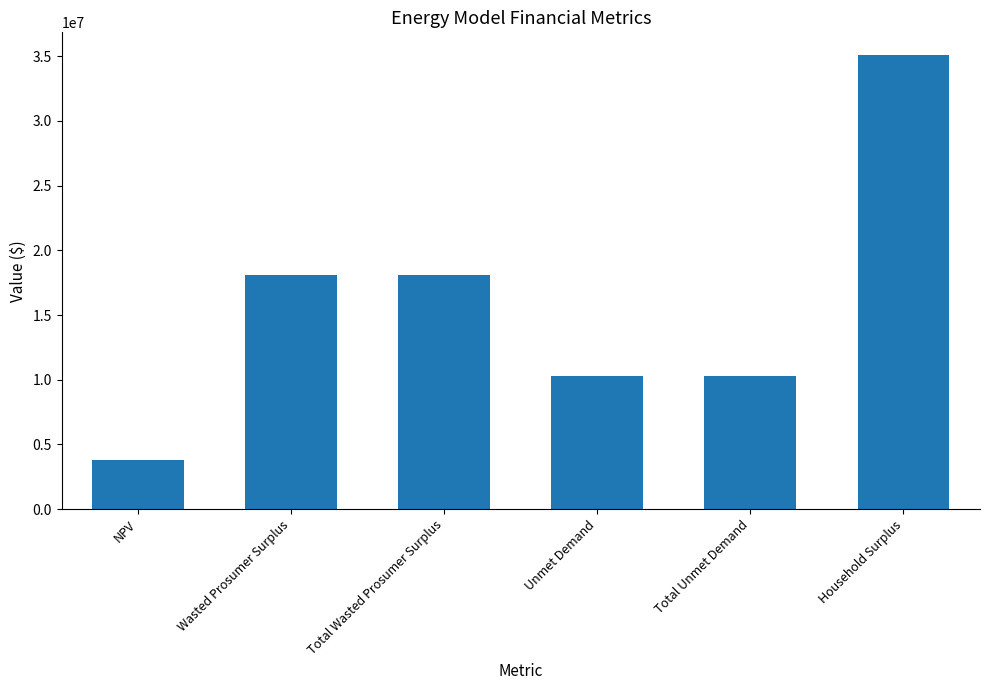

At which label does the data first exceed 18093321?

Wasted Prosumer Surplus